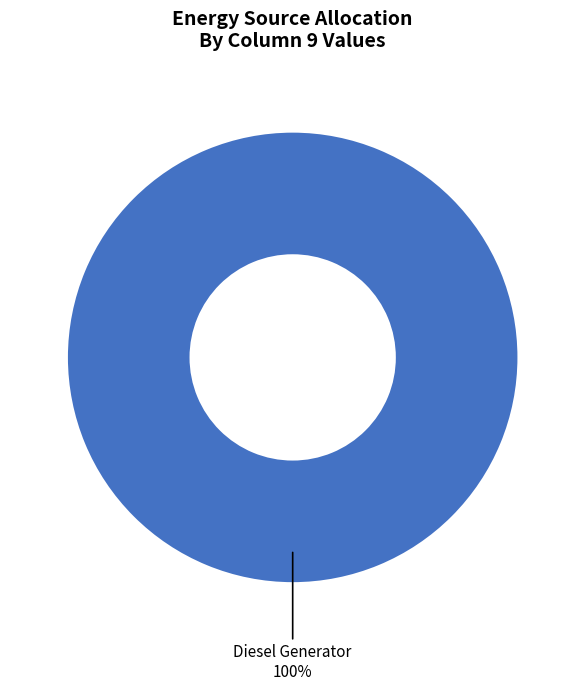

To the nearest percent, what percentage of the pie is Diesel Generator?

100%